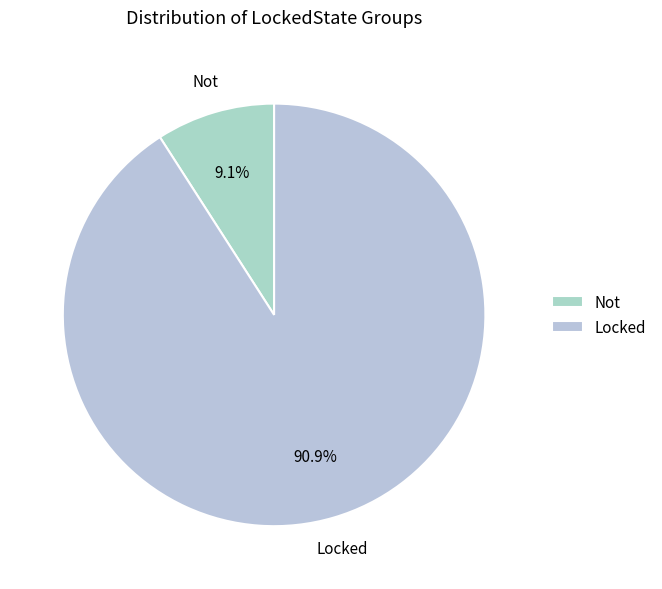

Is the sum of Locked and Not greater than half?

Yes